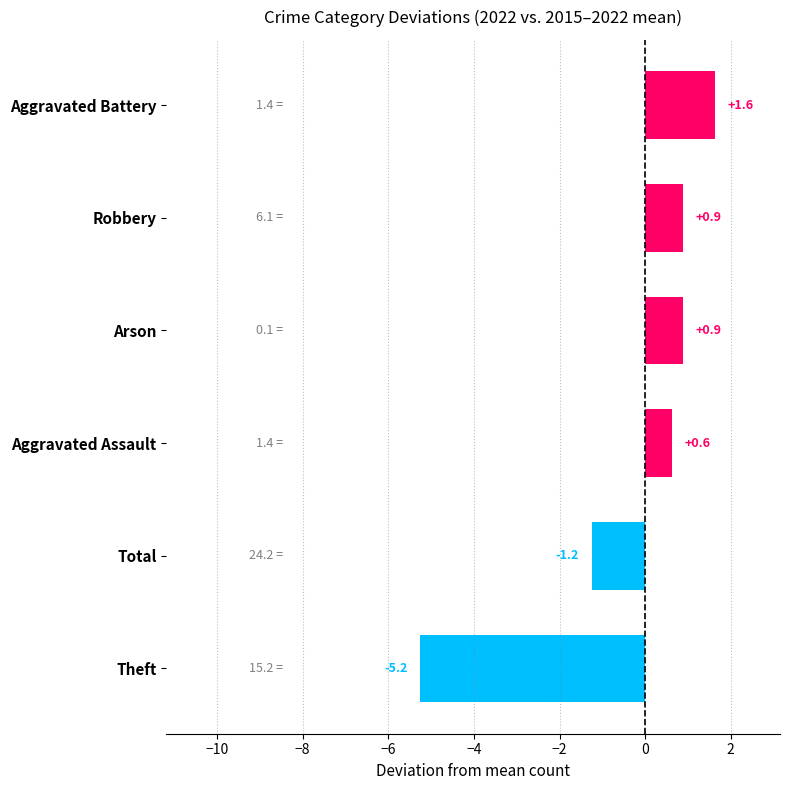

Where is the data nearest to the value -1?

Total